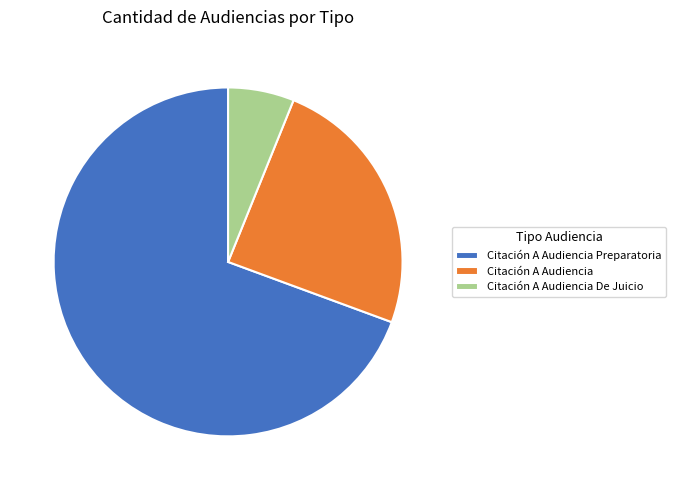

Which has a higher value, Citación A Audiencia De Juicio or Citación A Audiencia Preparatoria?

Citación A Audiencia Preparatoria